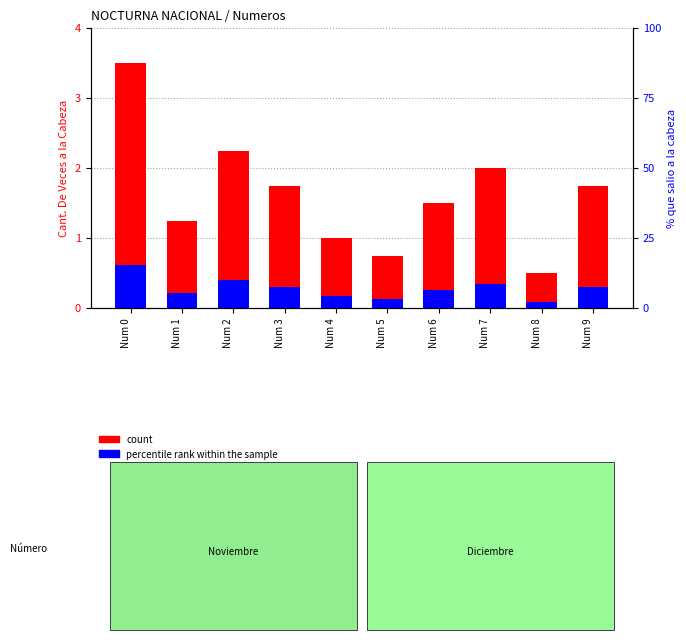

Which series changed the most between Num 5 and Num 6?

count